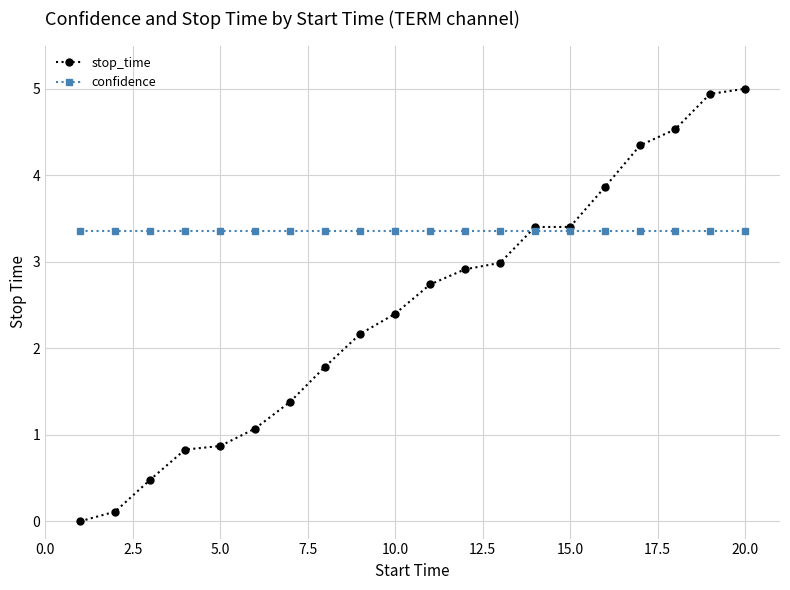

What is the highest value of the stop_time series?

5.0